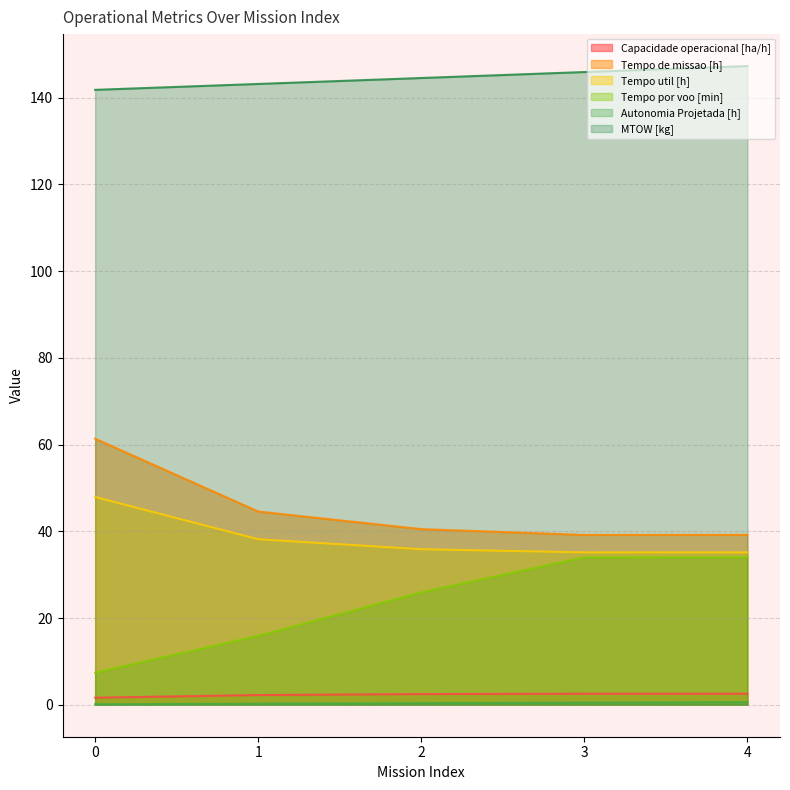

What is the lowest value of the Capacidade operacional [ha/h] series?

1.6